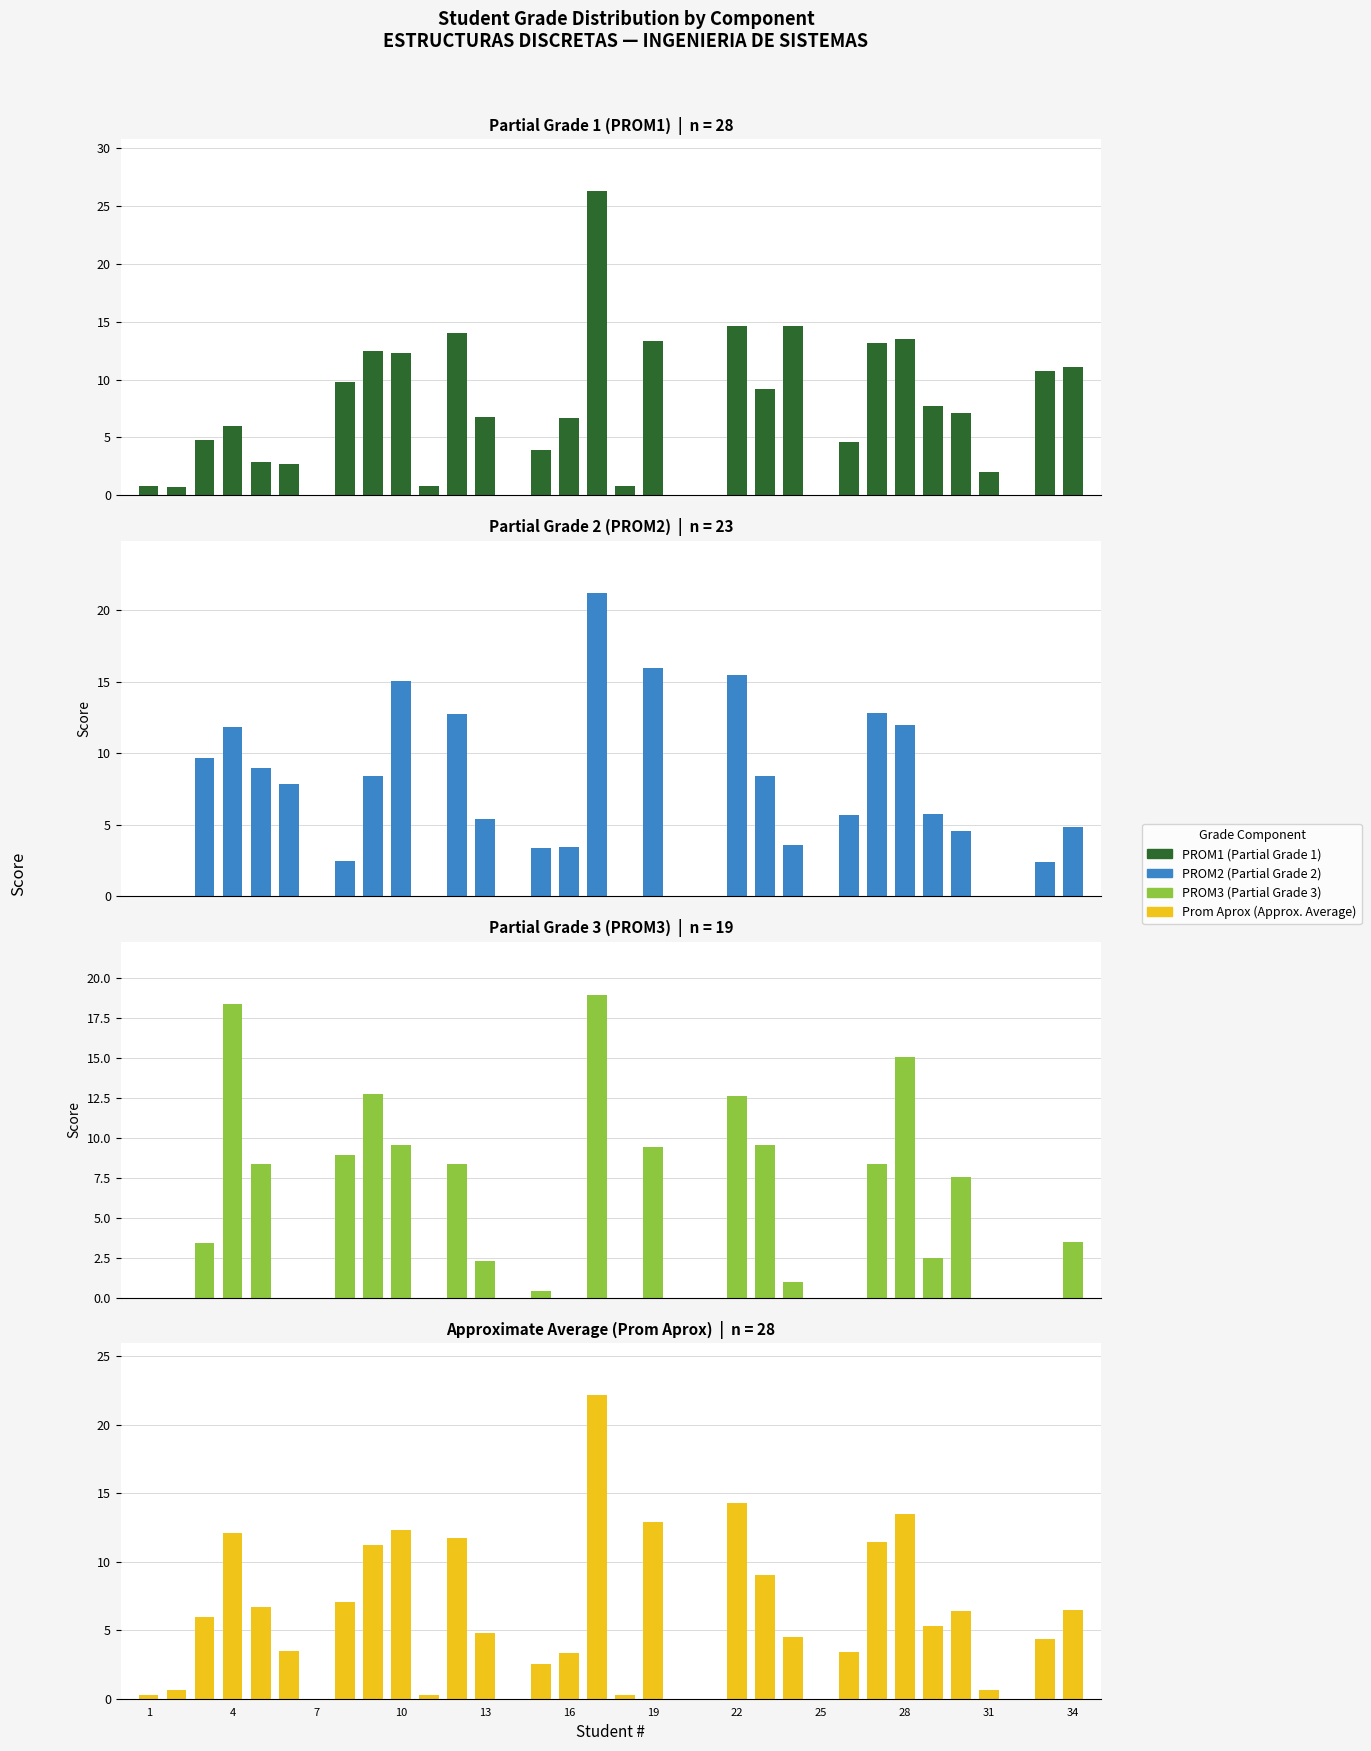

Which series changed the most between 26 and 27?

PROM3